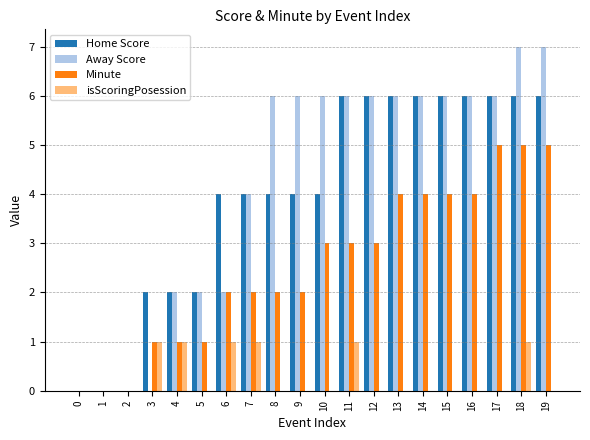

At which category is the sum across all series the highest?

18